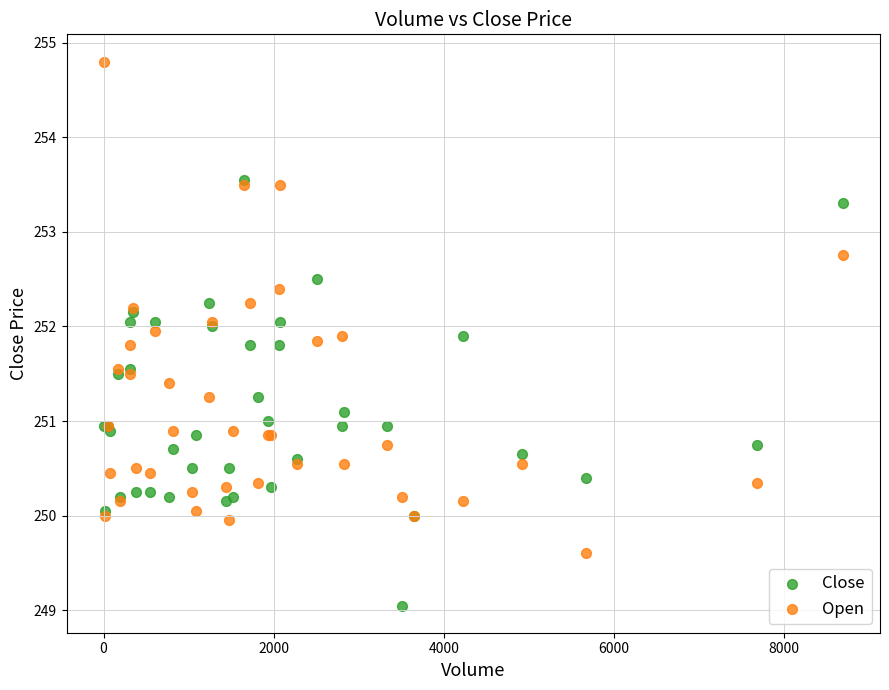

What are all the series names shown in the legend?

Close, Open